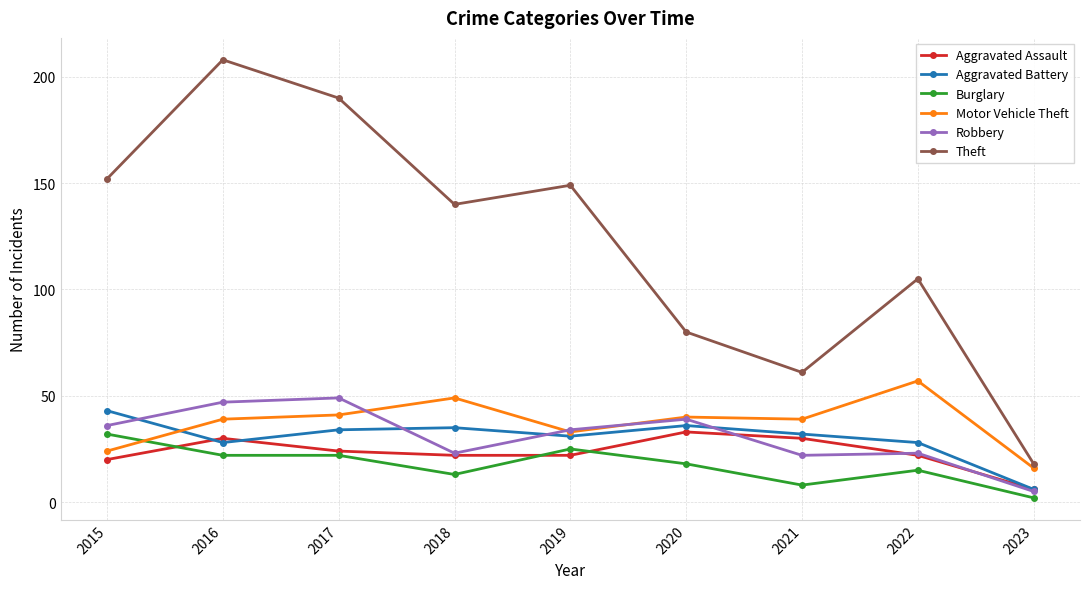

Is the value of Aggravated Battery at 2023 greater than the value of Robbery at 2022?

No